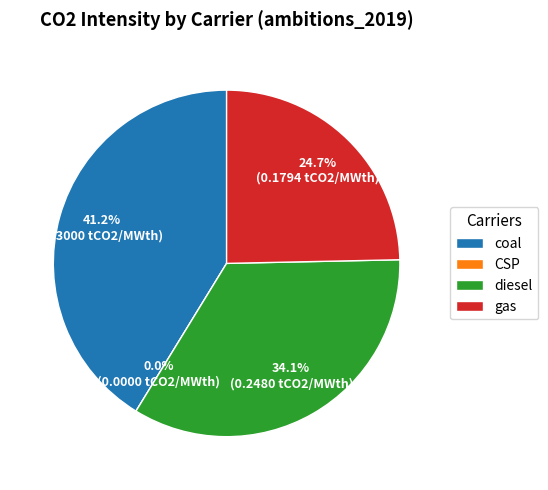

Rank the categories by value from lowest to highest.

CSP, gas, diesel, coal